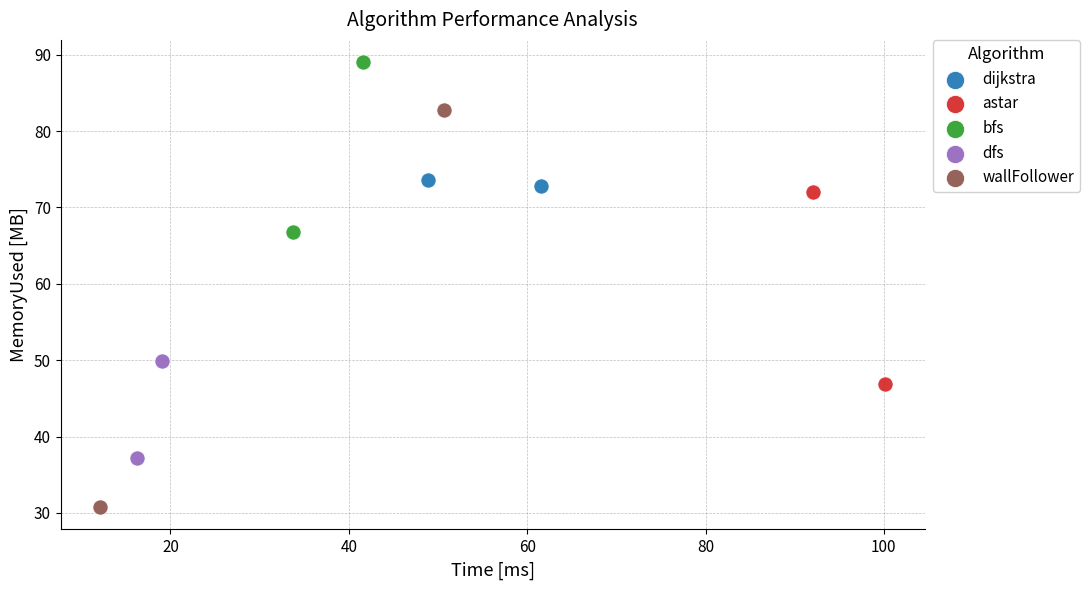

What are all the series names shown in the legend?

dijkstra, astar, bfs, dfs, wallFollower